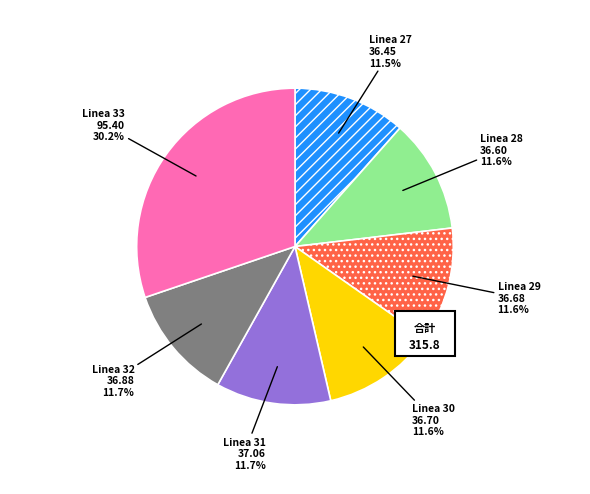

Is the sum of Linea 29 and Linea 31 greater than half?

No